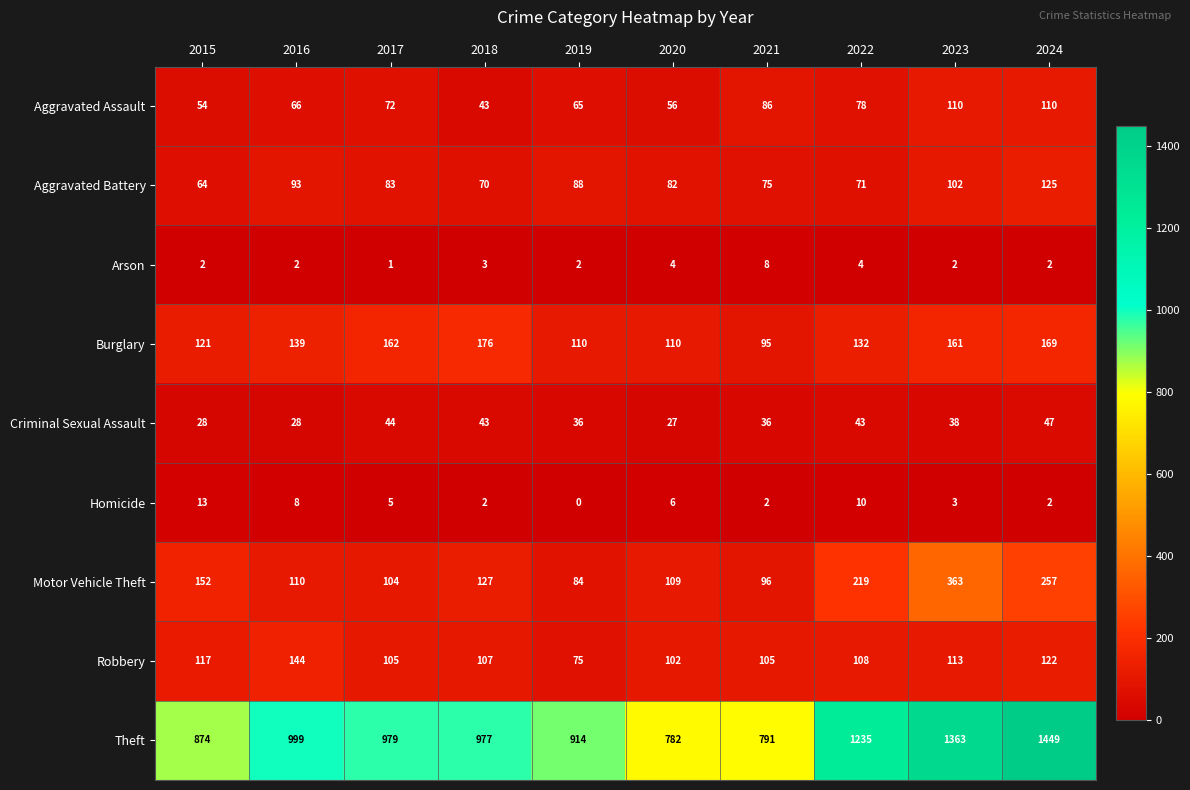

Is it true that Aggravated Battery equals 71 at 2022?

True